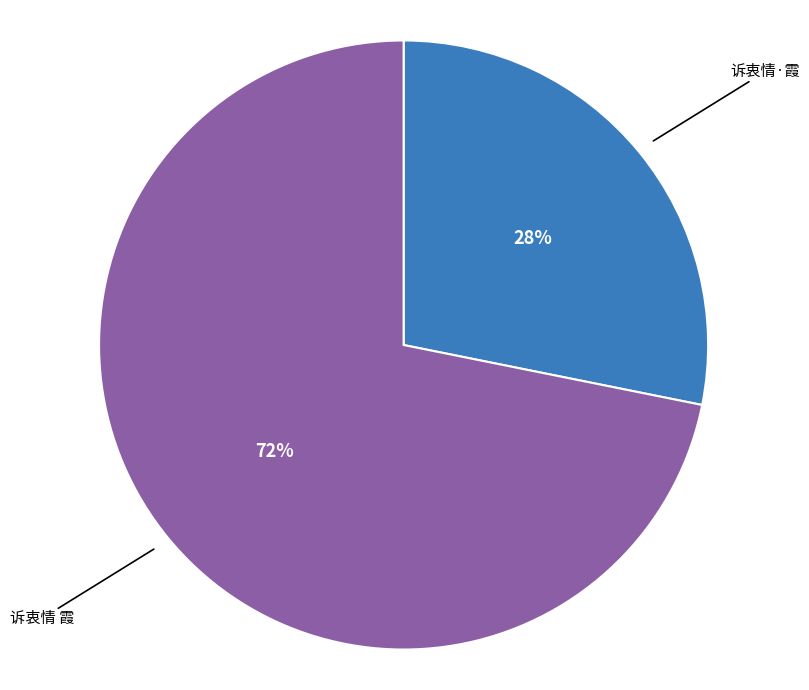

What percentage is the 诉衷情 霞 slice, to the nearest percent?

72%